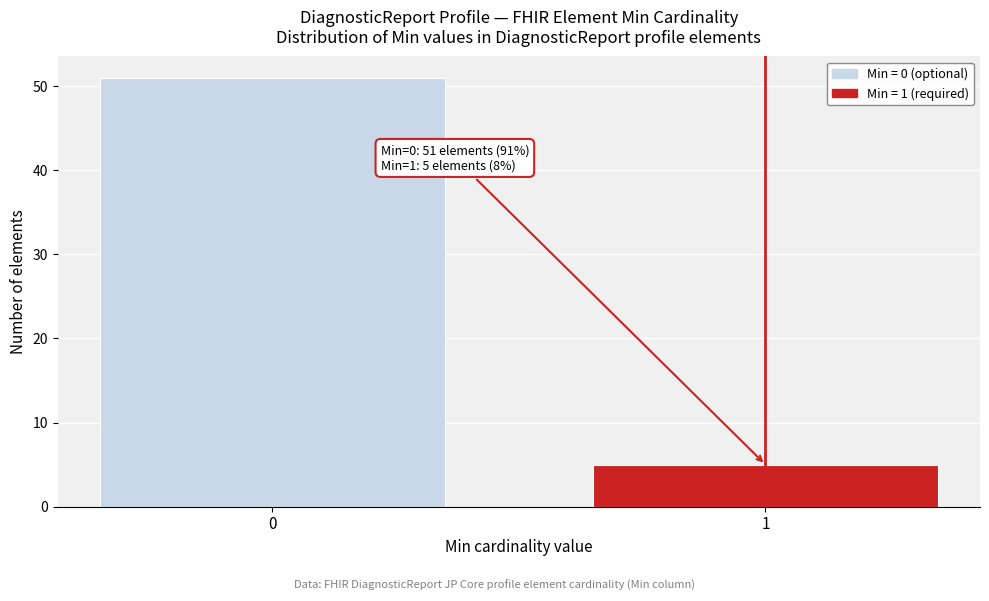

Reading left to right, extract all data points from this chart.

0=51	1=5